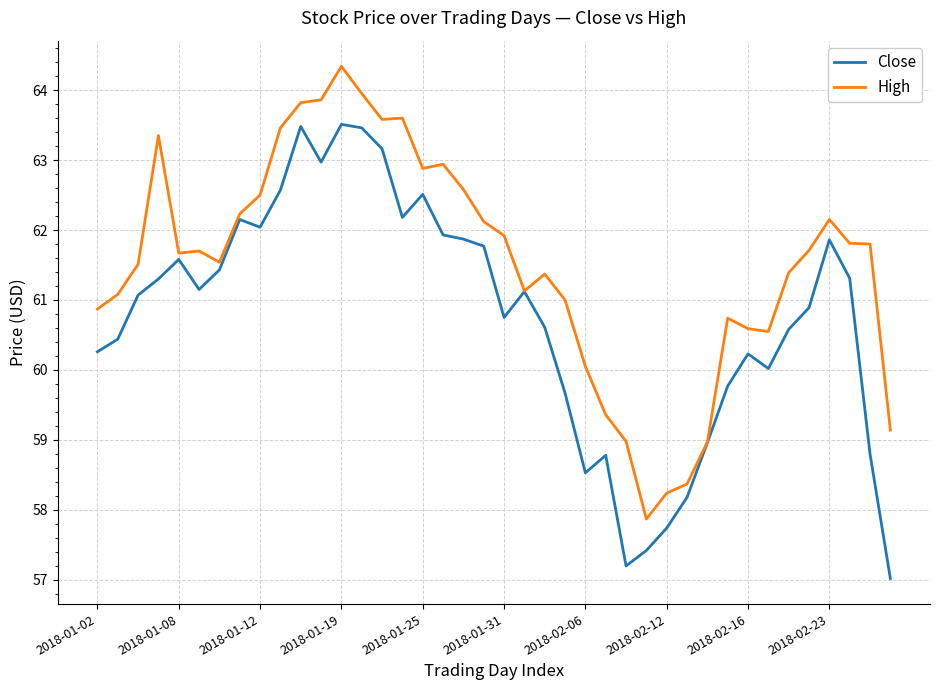

Rank the series by their average value, from lowest to highest.

Close, High